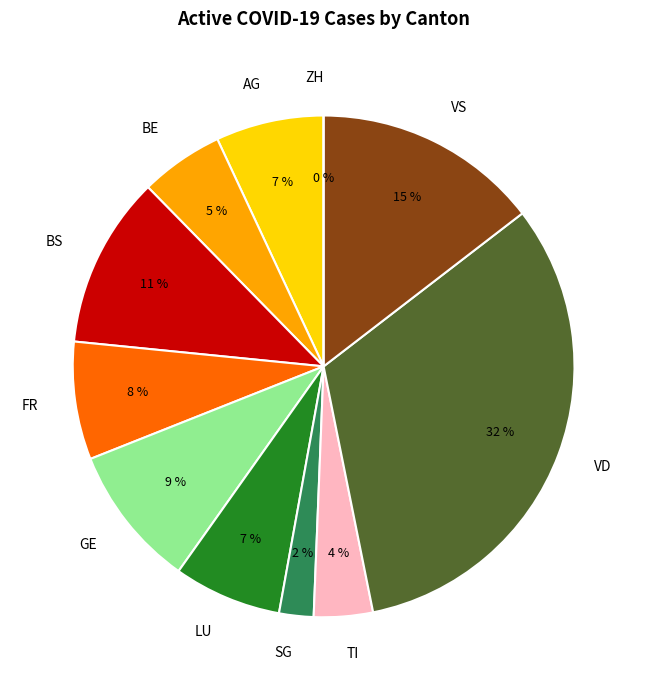

To the nearest percent, what percentage of the pie is LU?

7%